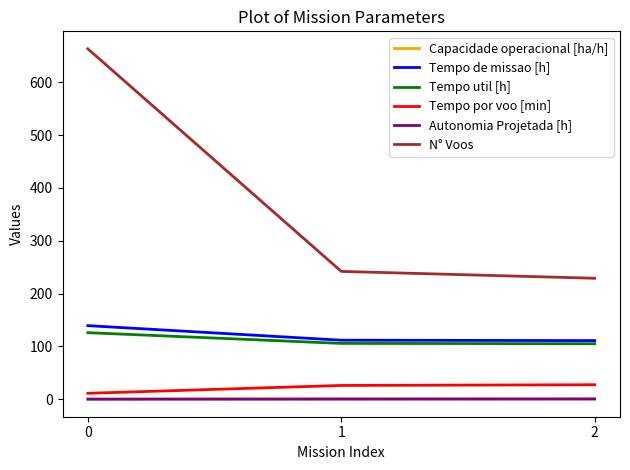

What is the spread (max minus min) of values at 1?

241.6